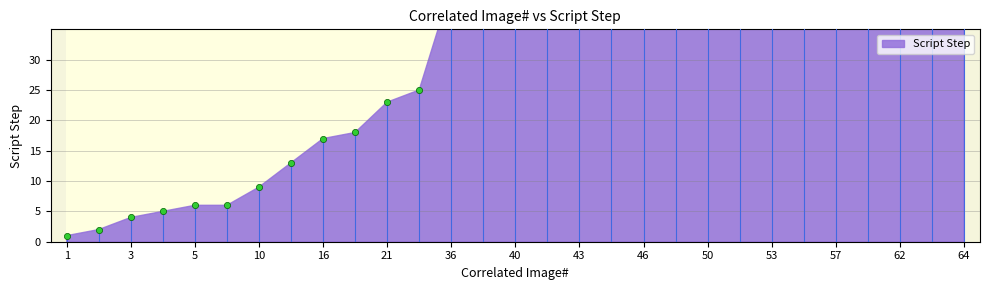

Approximately how many times larger is the value at 16 compared to 61?

0.2